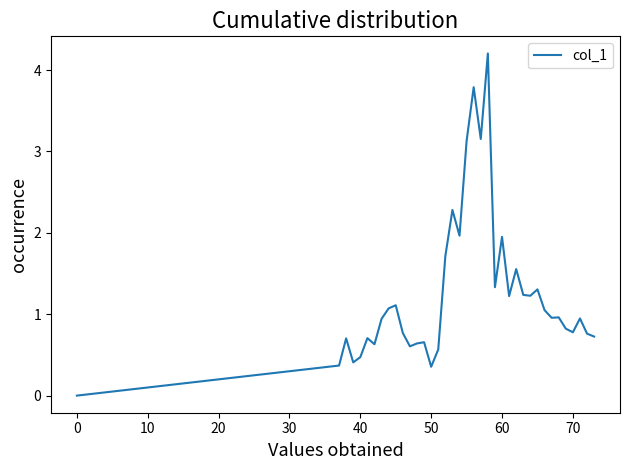

What is the maximum value shown in the chart?

4.2